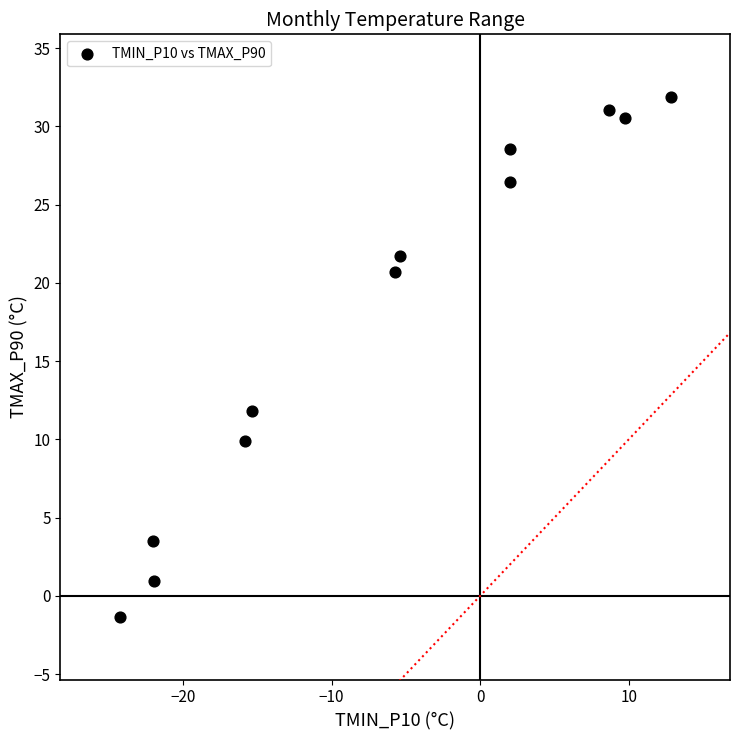

What is the range of Y values (max minus min)?

33.2